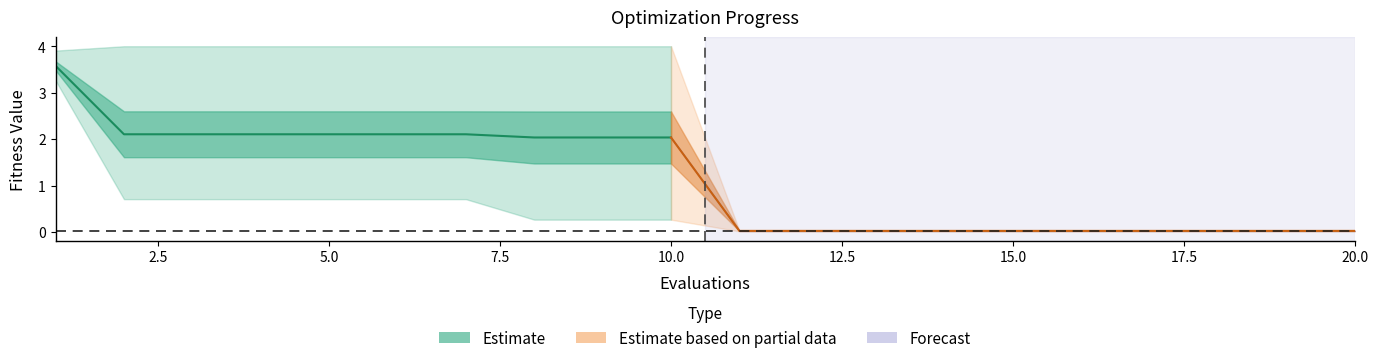

True or false: worst and mean cross at least once.

False